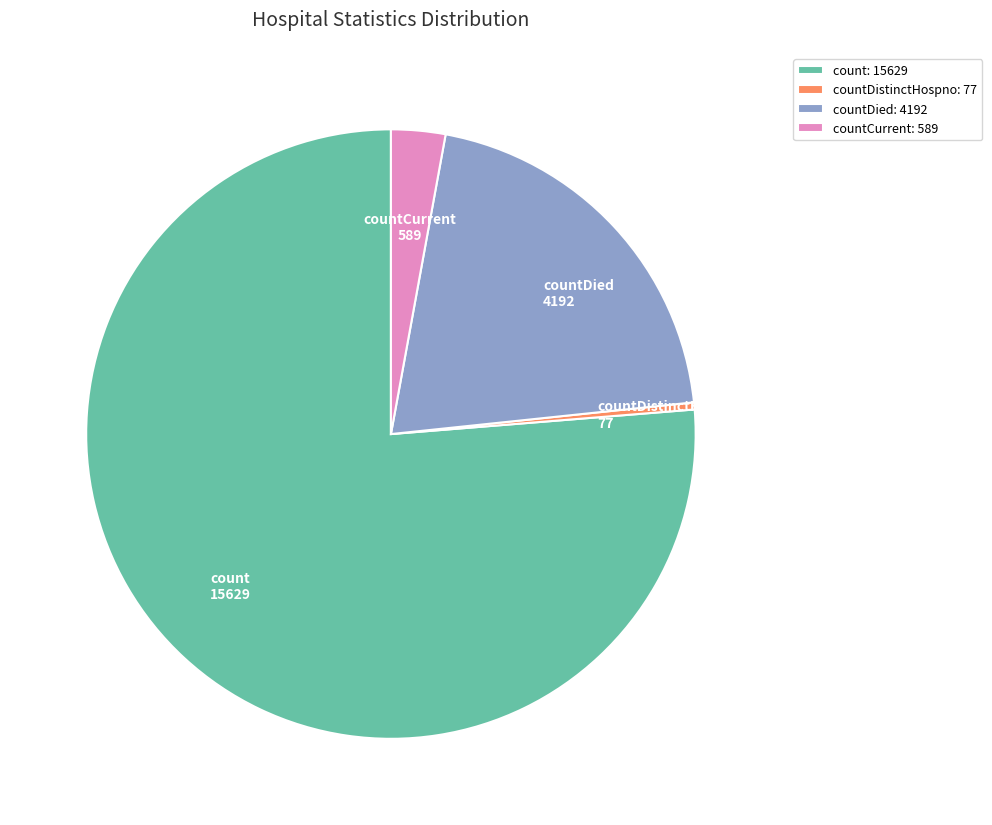

Is the sum of count and countDied greater than half?

Yes